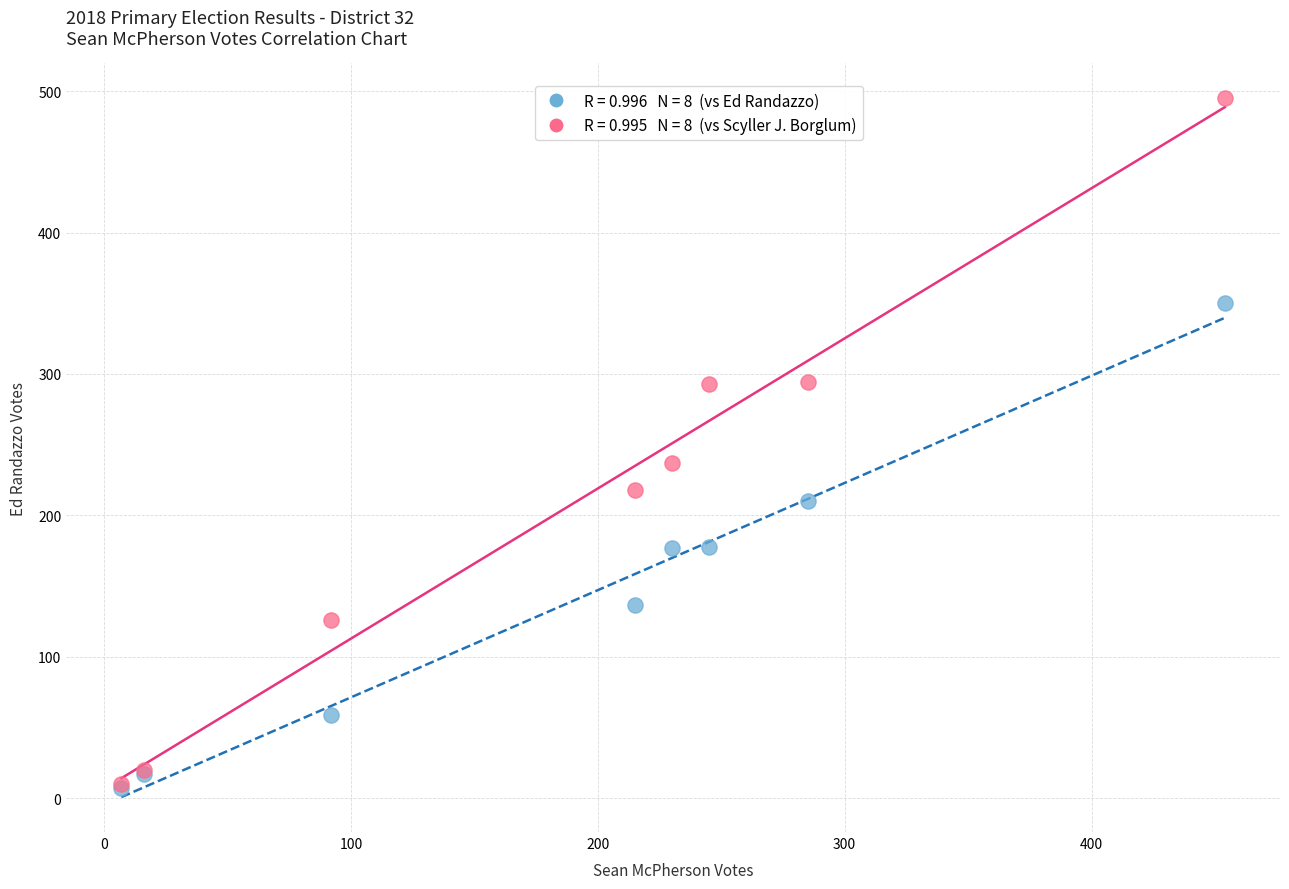

Across all series, what Y value is closest to 251?

237